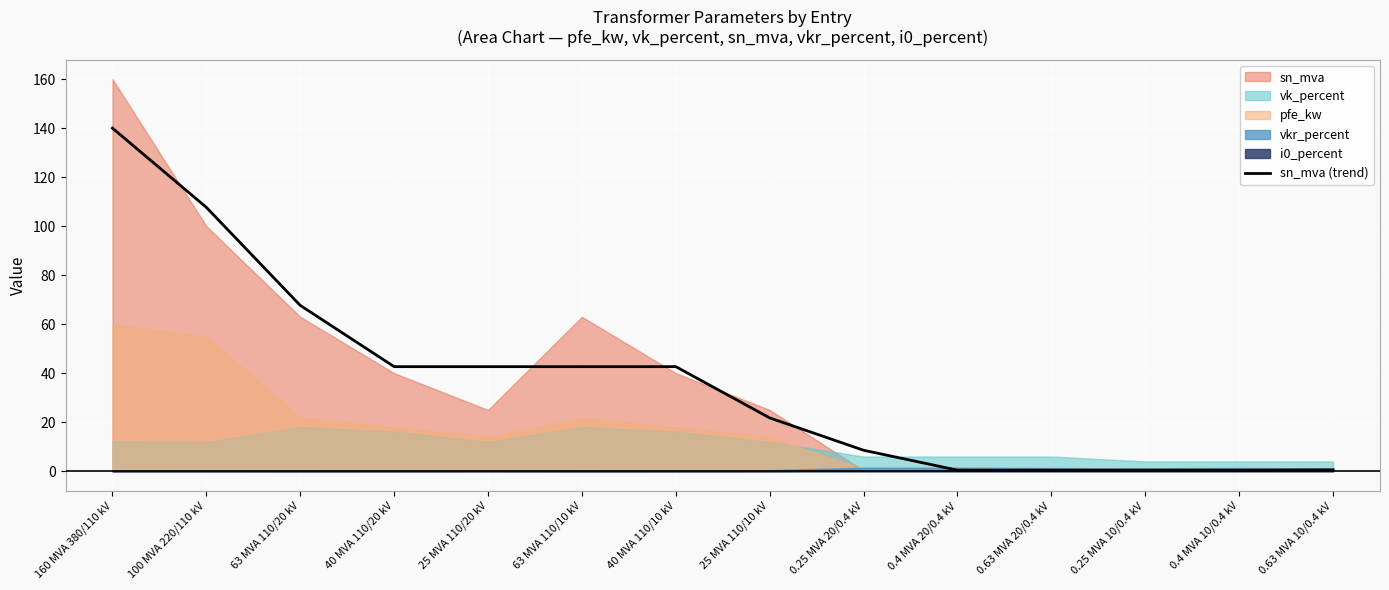

Between 25 MVA 110/10 kV and 0.63 MVA 10/0.4 kV, which is larger?

25 MVA 110/10 kV